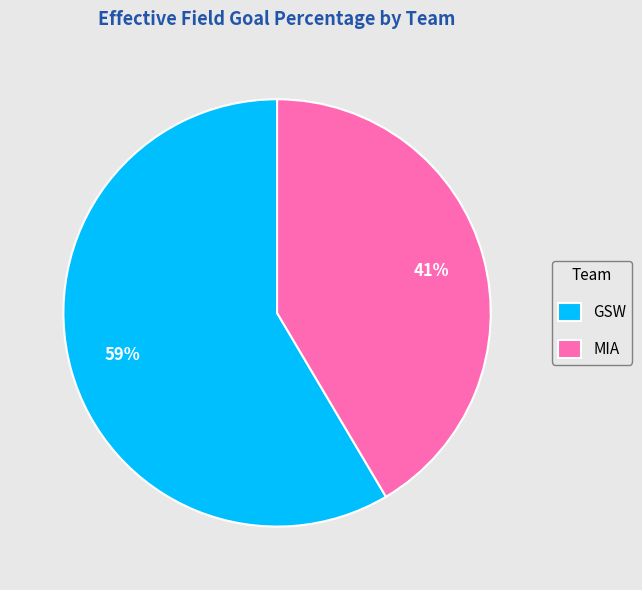

The GSW slice represents 72% of the pie. True or false?

False